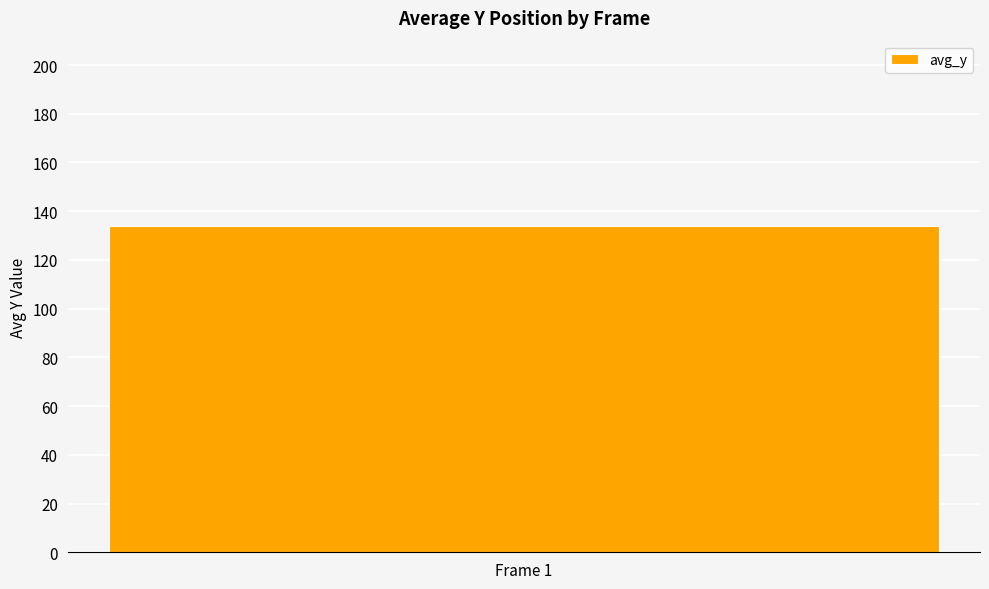

Is it true that the value at Frame 5 is 224.5?

False